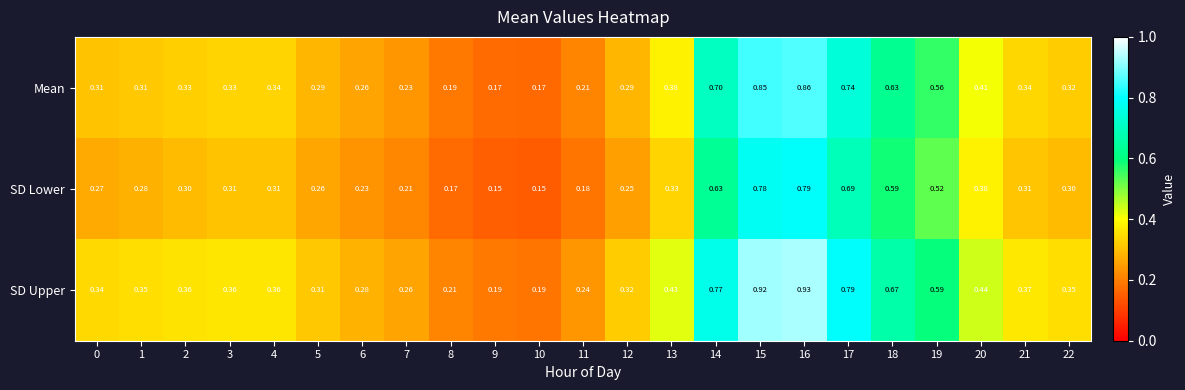

Rank the series at 12 from lowest to highest value.

SD Lower, Mean, SD Upper